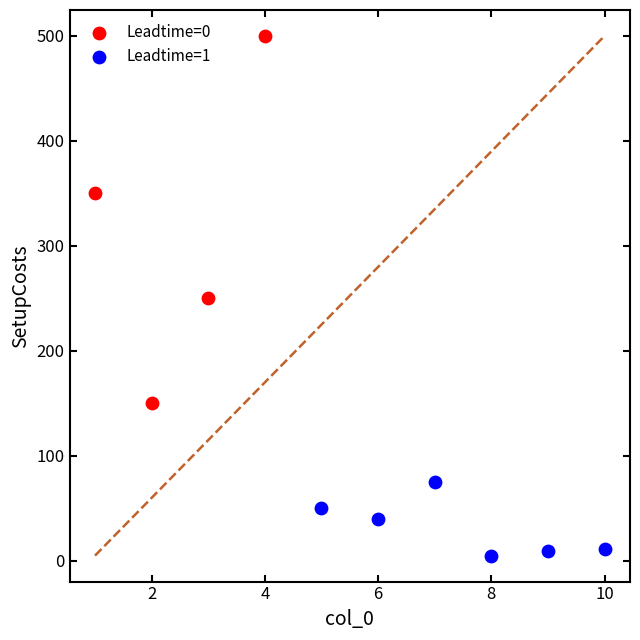

Which series contains the lowest Y value?

Leadtime=1